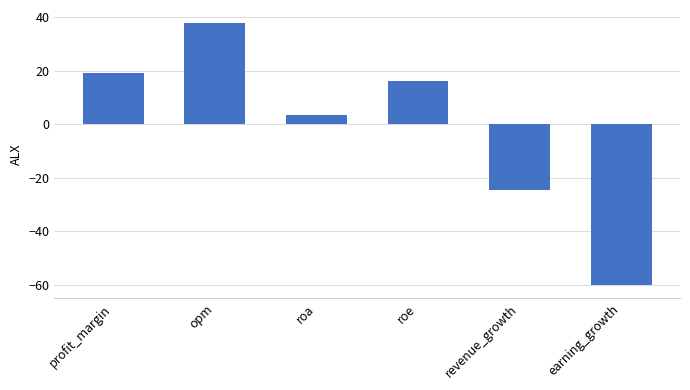

How many bars are there in total?

6